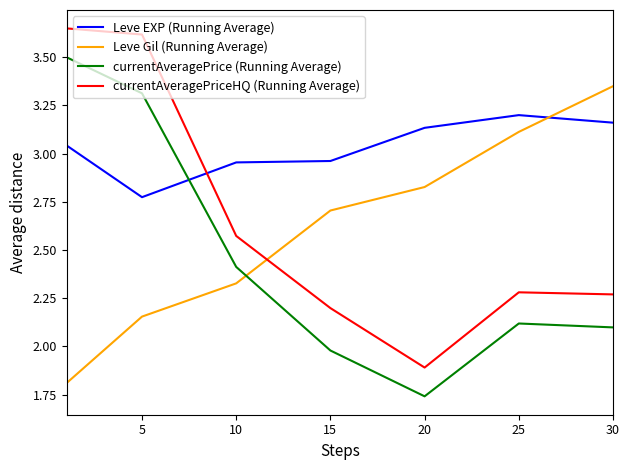

What is the difference between the maximum and minimum values in the currentAveragePrice (Running Average) series?

1.8